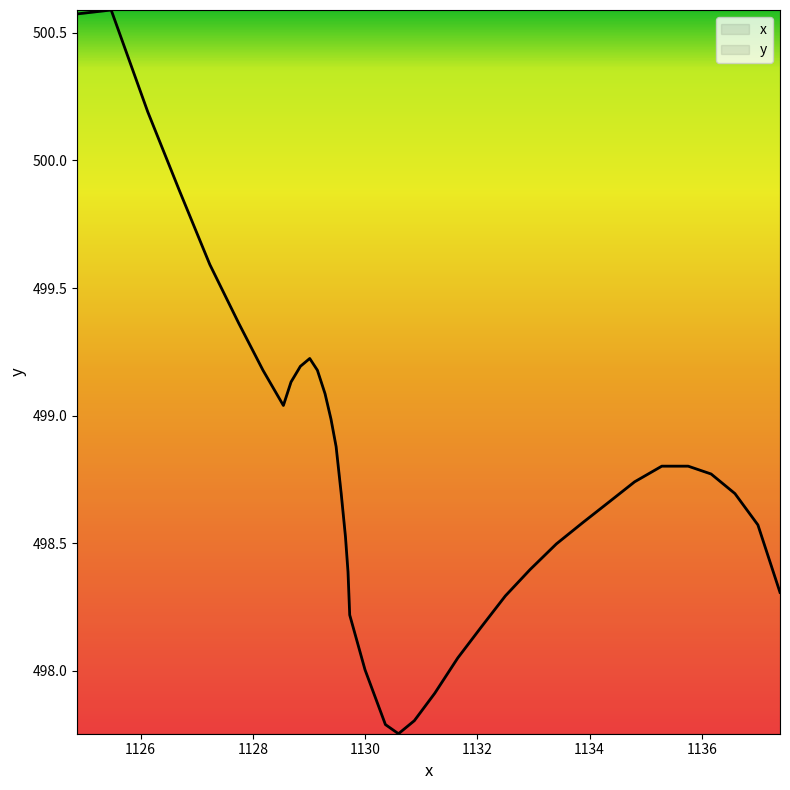

How many points are lower than both their immediate neighbors (excluding endpoints)?

2